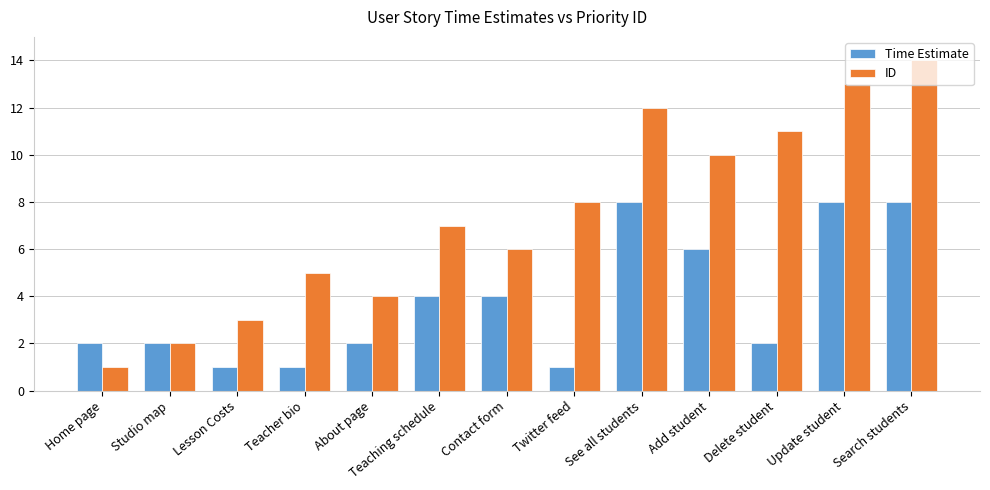

Count the number of categories in the chart.

13